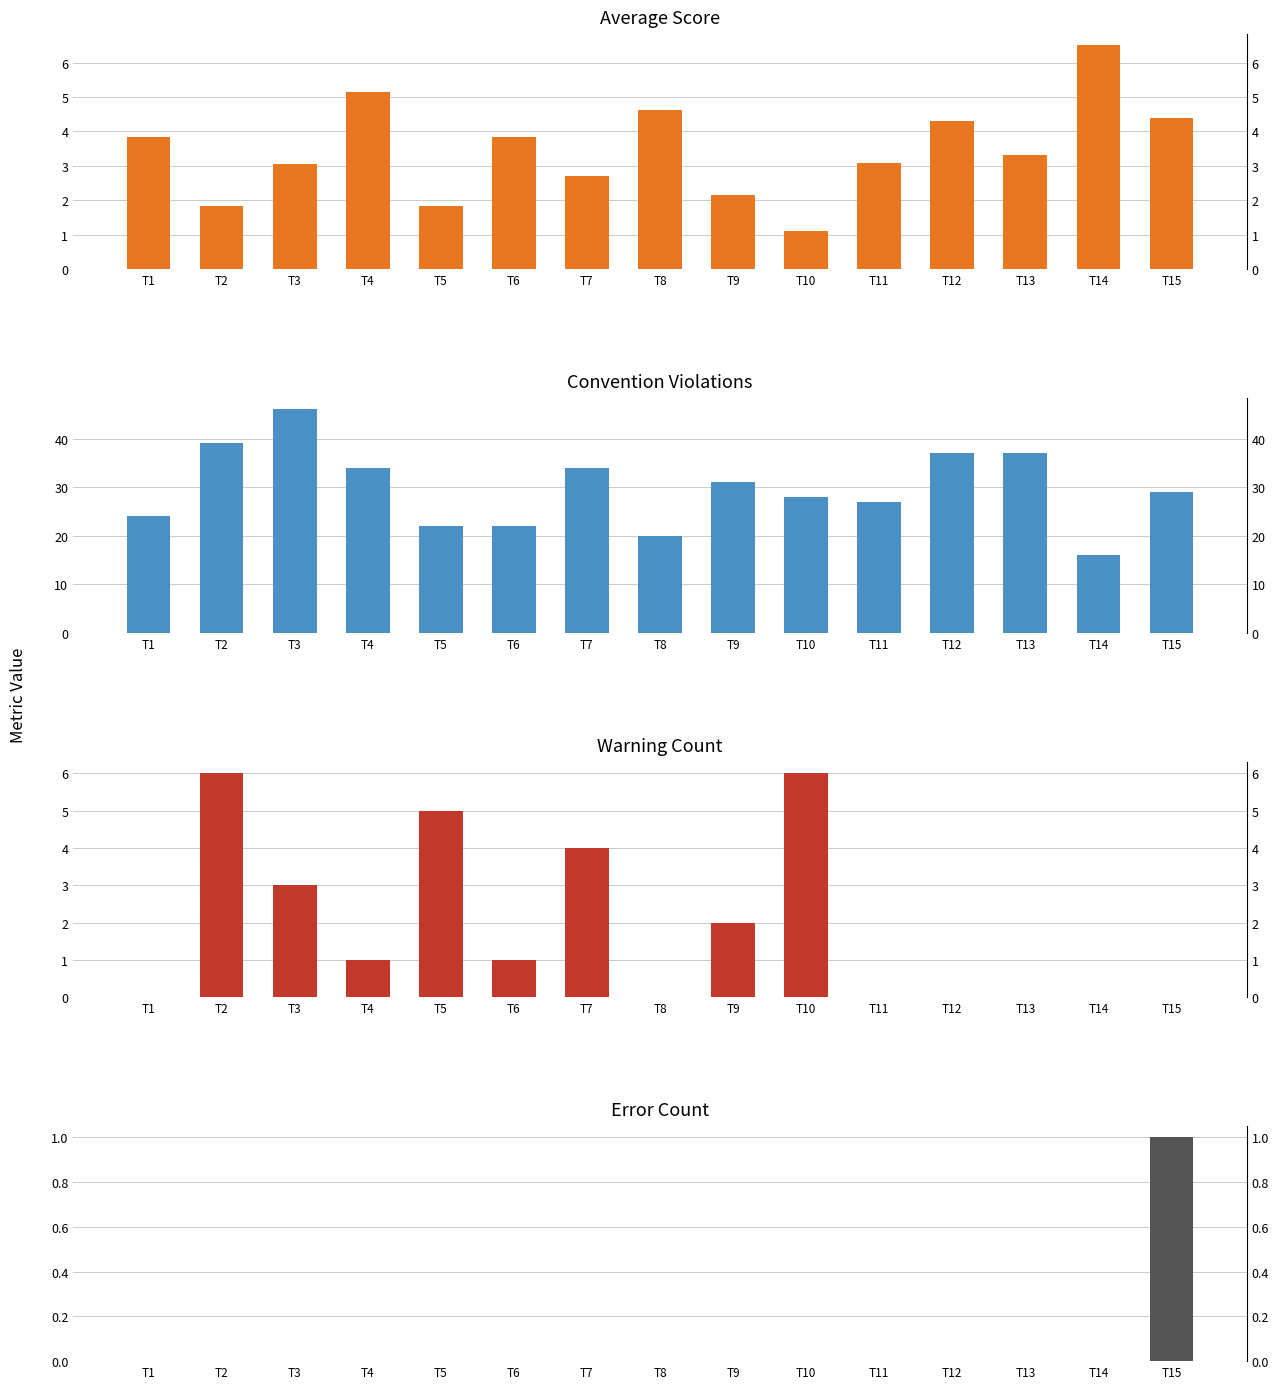

What are all the series names shown in the legend?

Average Score, Convention Violations, Warning Count, Error Count